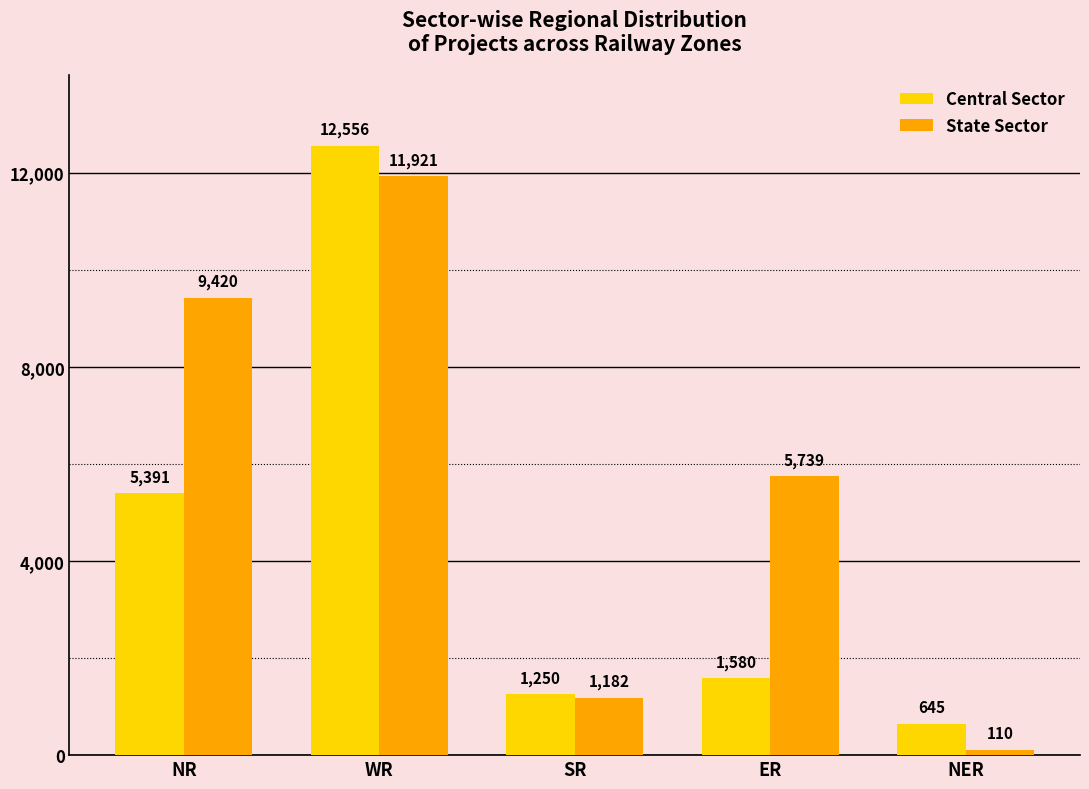

Reading left to right, list all the values displayed in this chart.

Central Sector: 5391	12556	1250	1580	645
State Sector: 9420	11921	1182	5739	110